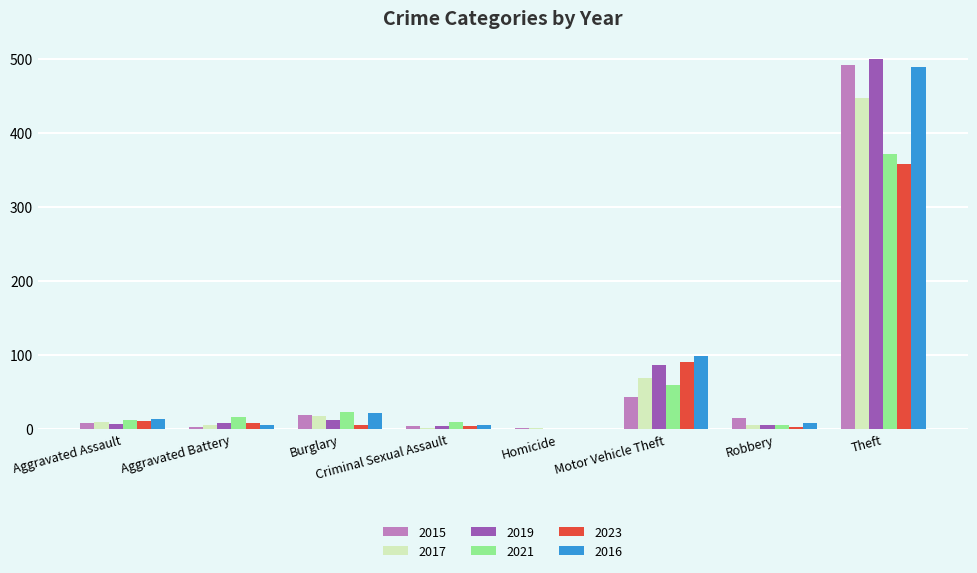

Which category has the highest value in the 2015 series?

Theft